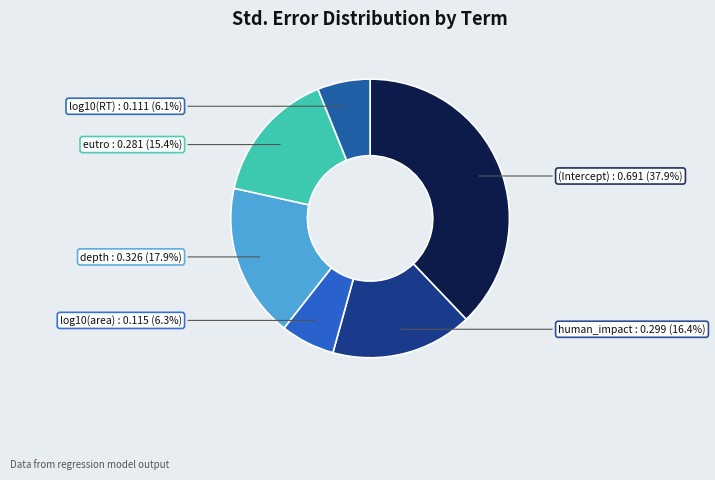

To the nearest percent, what portion does log10(area) represent?

6%